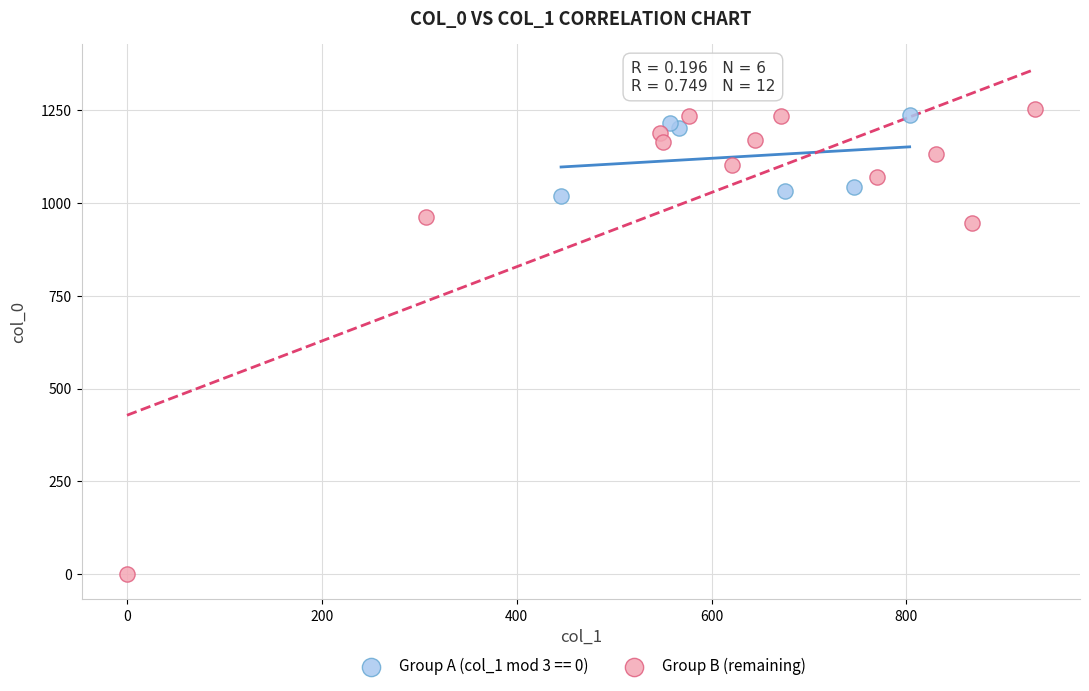

Which series has the largest Y range (max minus min)?

Group B (remaining)